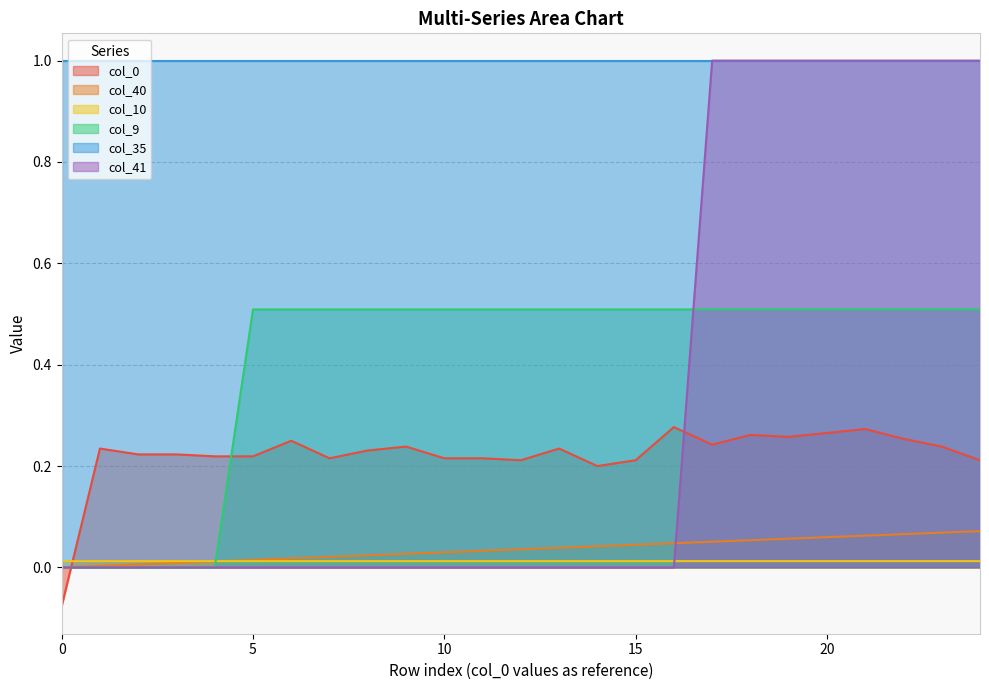

What is the highest value of the col_40 series?

0.1